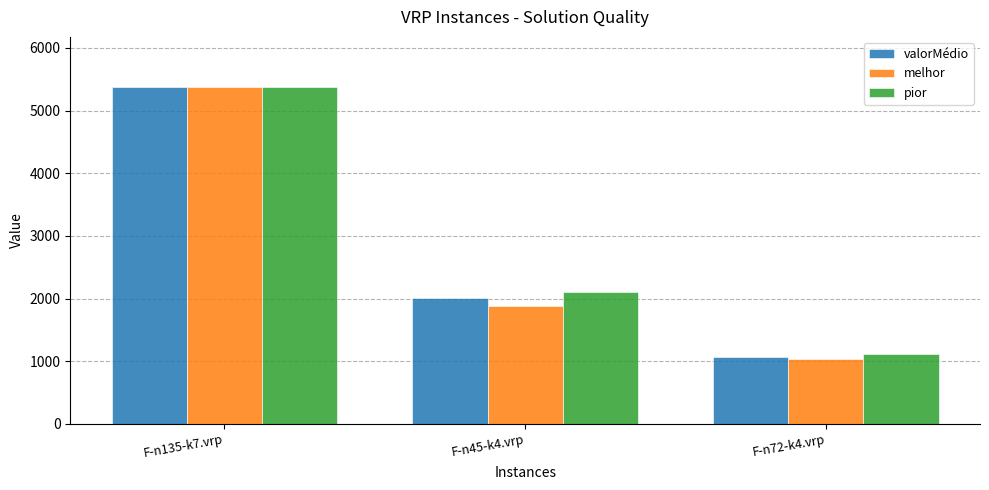

Between F-n135-k7.vrp and F-n45-k4.vrp, which series saw the biggest shift?

melhor